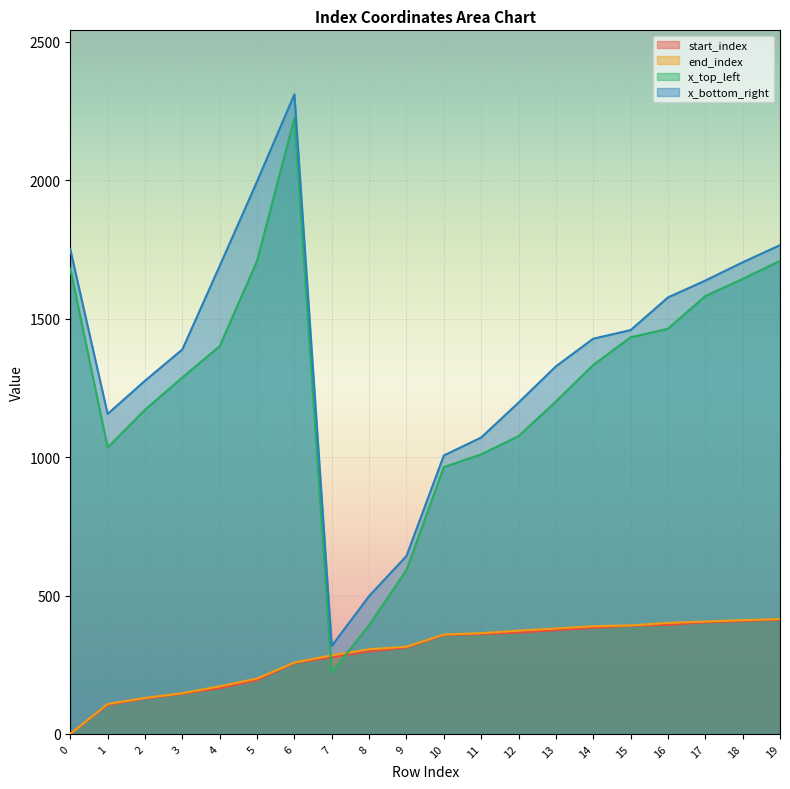

Between 0 and 15, which is larger?

15